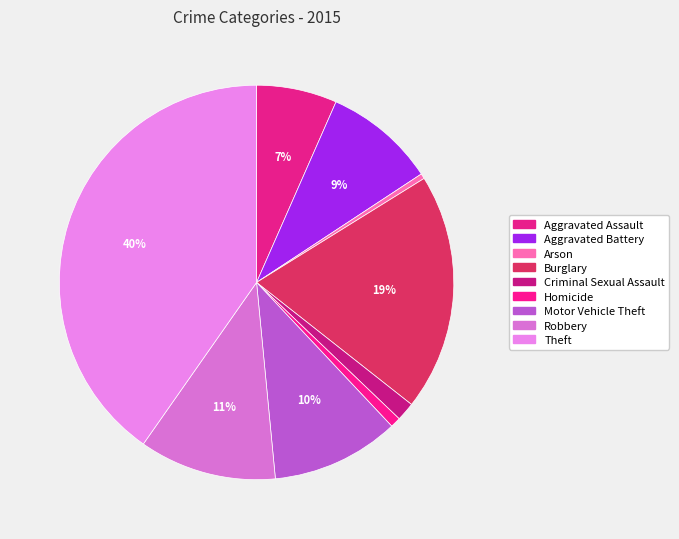

What is the largest slice in the pie chart?

Theft